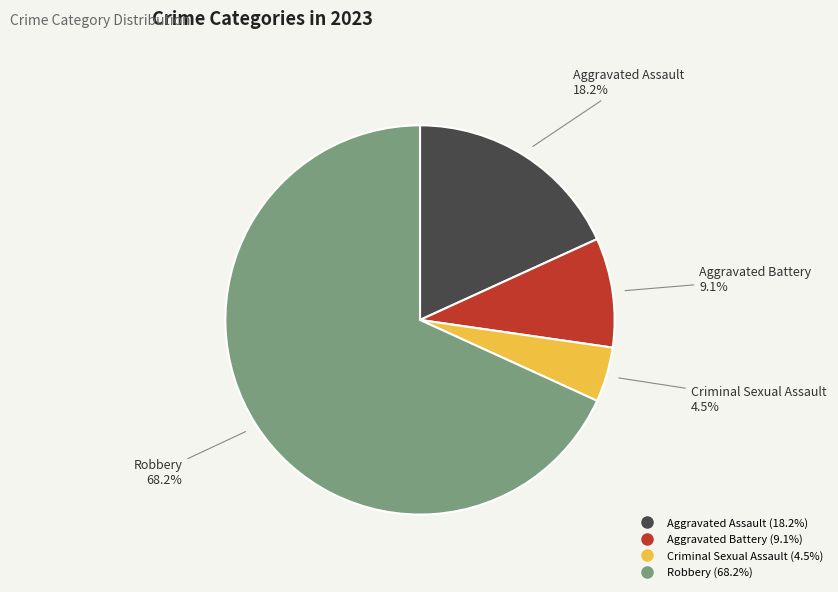

To the nearest percent, what is the average slice percentage?

25%